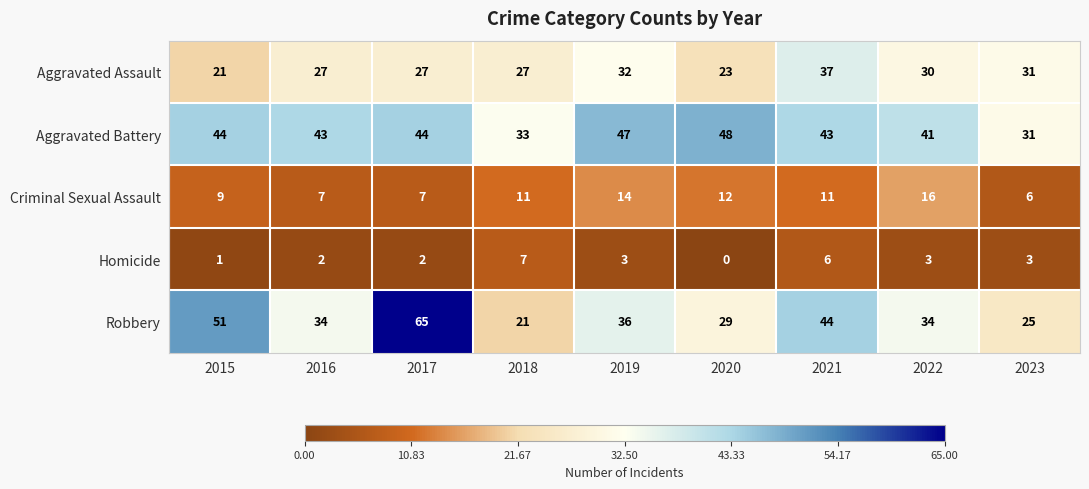

What is the average value of the Robbery series?

38